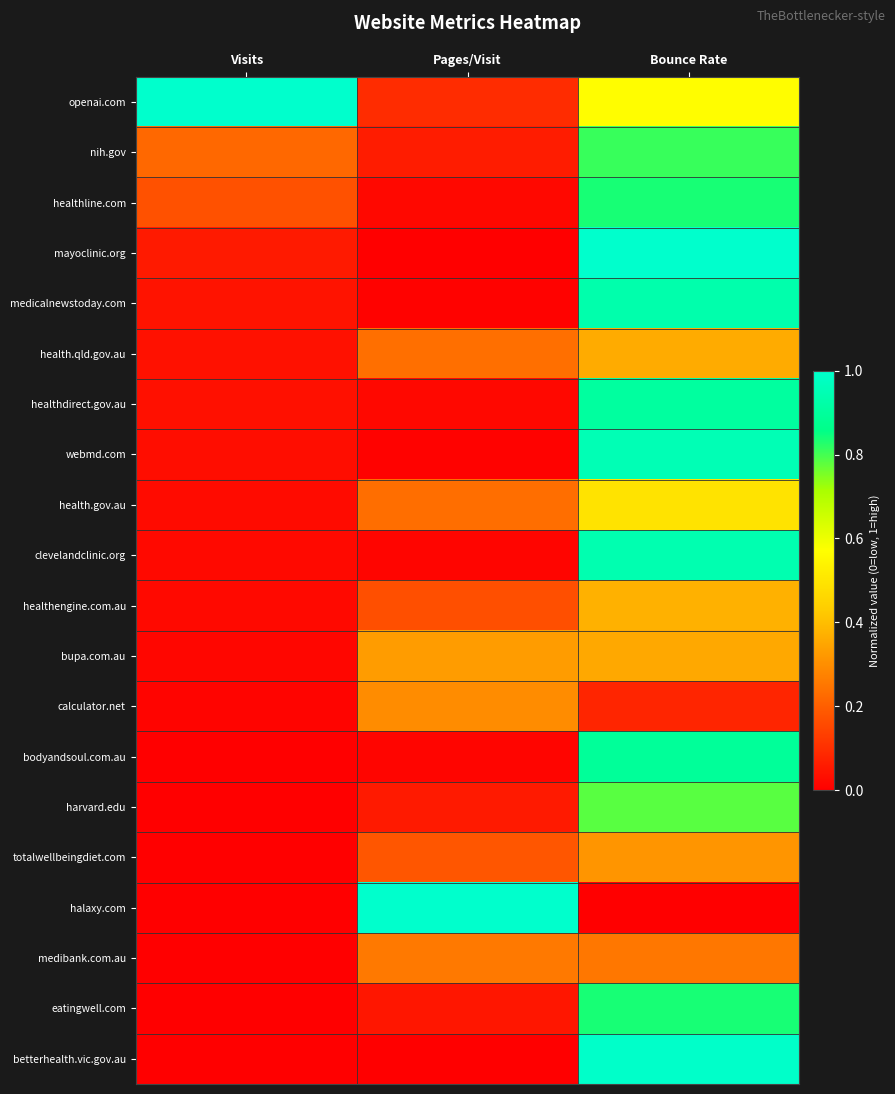

Rank the series by their maximum value, from lowest to highest.

medibank.com.au, calculator.net, totalwellbeingdiet.com, bupa.com.au, health.qld.gov.au, healthengine.com.au, health.gov.au, harvard.edu, nih.gov, healthline.com, eatingwell.com, bodyandsoul.com.au, healthdirect.gov.au, medicalnewstoday.com, clevelandclinic.org, webmd.com, betterhealth.vic.gov.au, openai.com, mayoclinic.org, halaxy.com